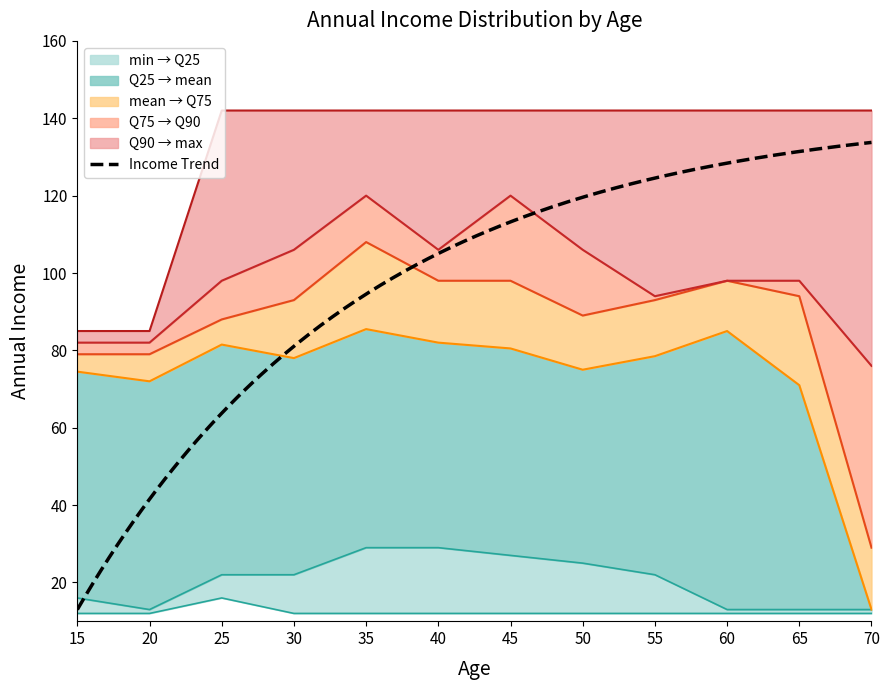

How many data points in q25_income are above 22?

4